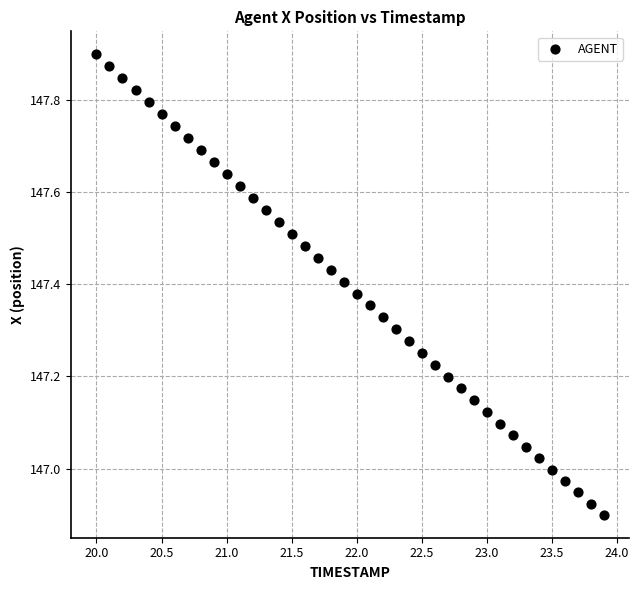

What is the range of X values (max minus min)?

3.9